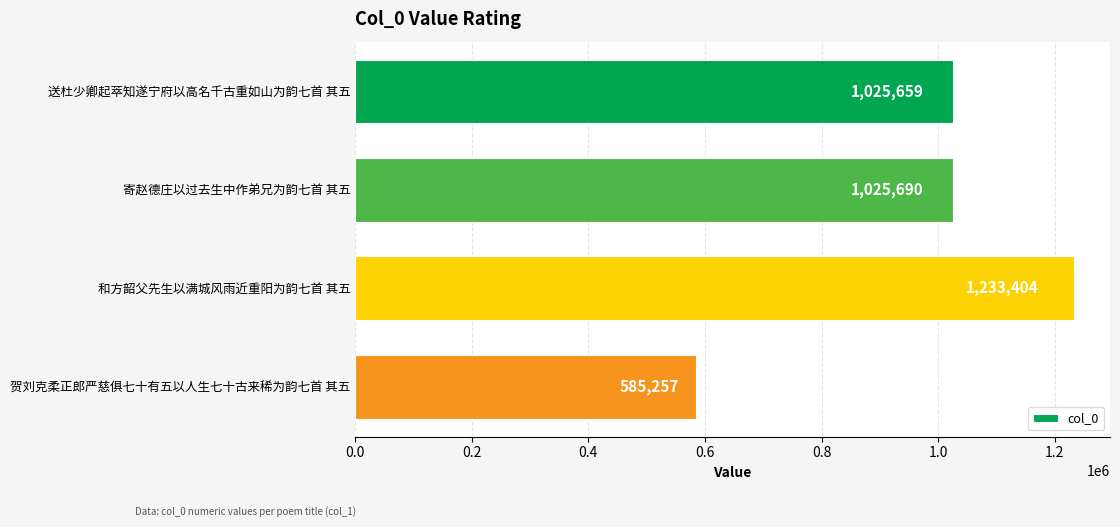

Which category has the highest value across all series?

和方韶父先生以满城风雨近重阳为韵七首 其五